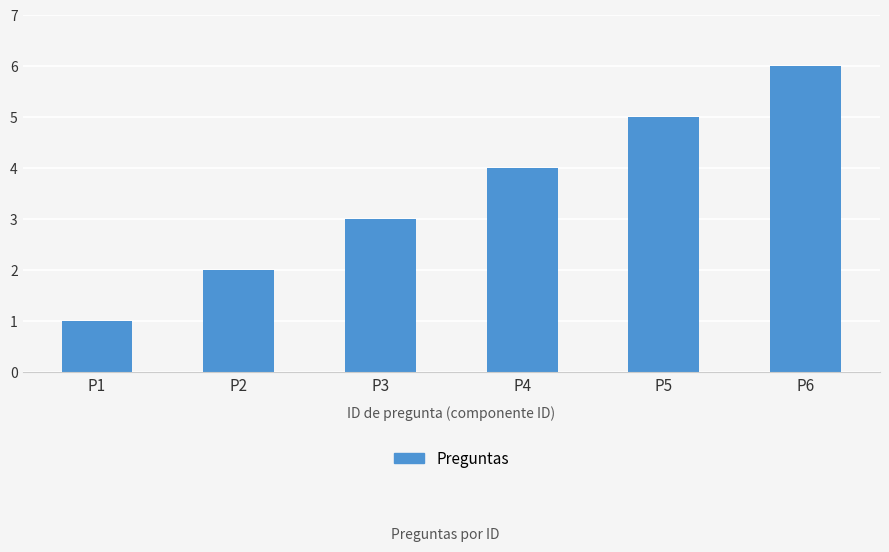

Rank the categories by value from lowest to highest.

P1, P2, P3, P4, P5, P6